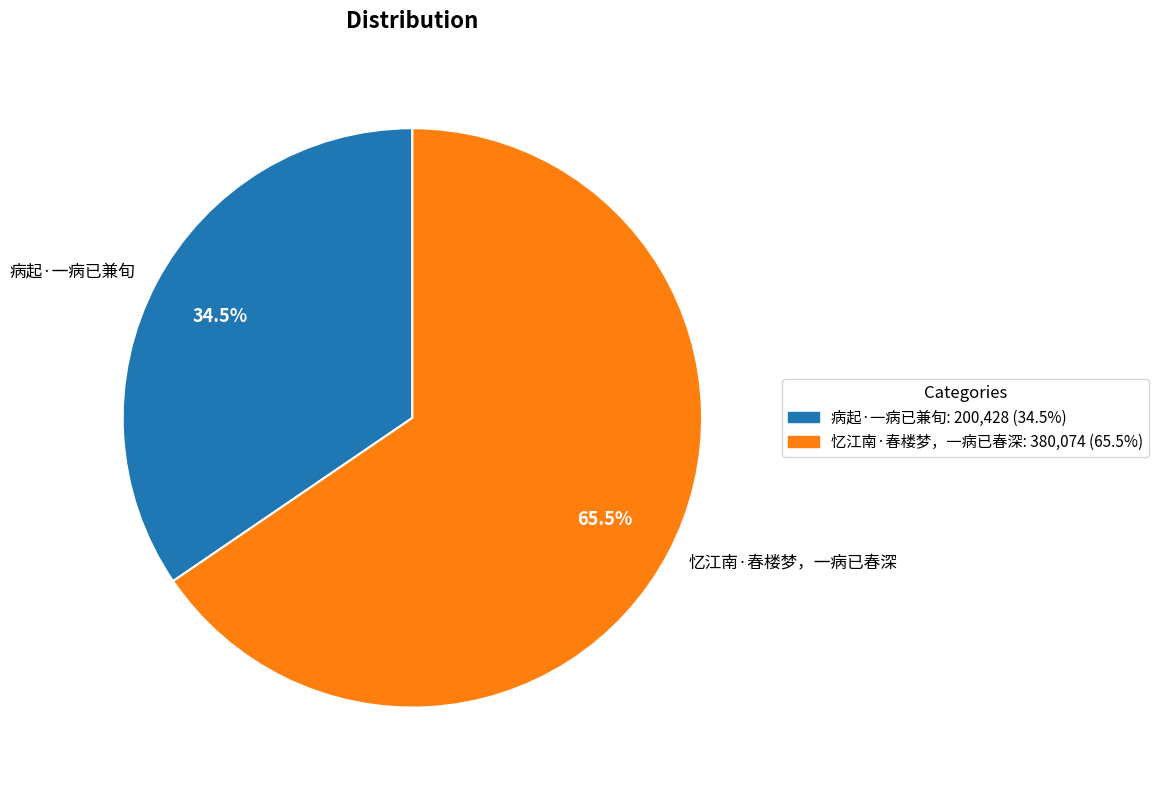

To the nearest percent, what is the combined percentage of 忆江南·春楼梦，一病已春深 and 病起·一病已兼旬?

100%